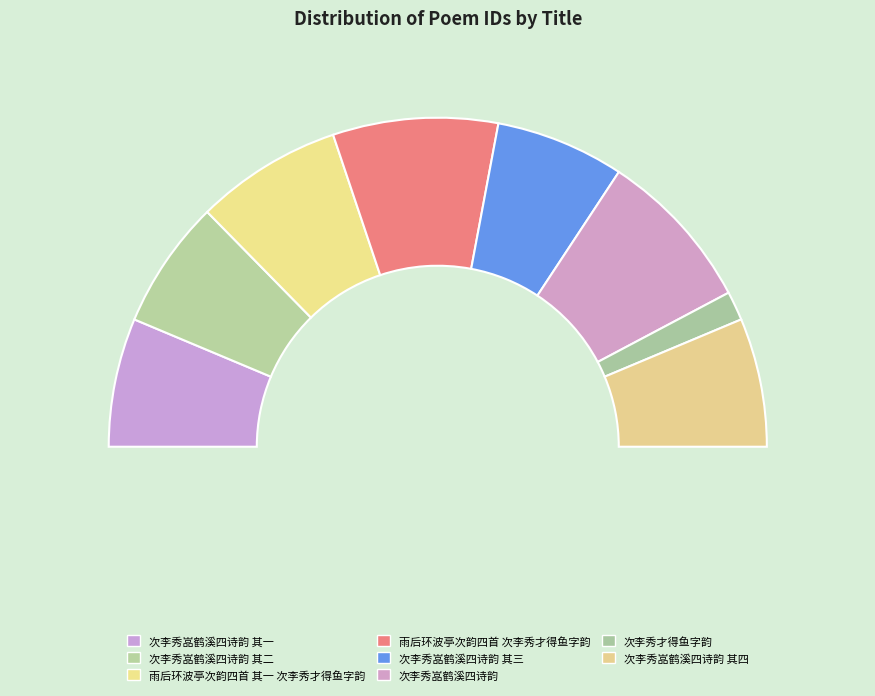

True or false: 次李秀嵓鹤溪四诗韵 其二 accounts for 4% of the total.

False